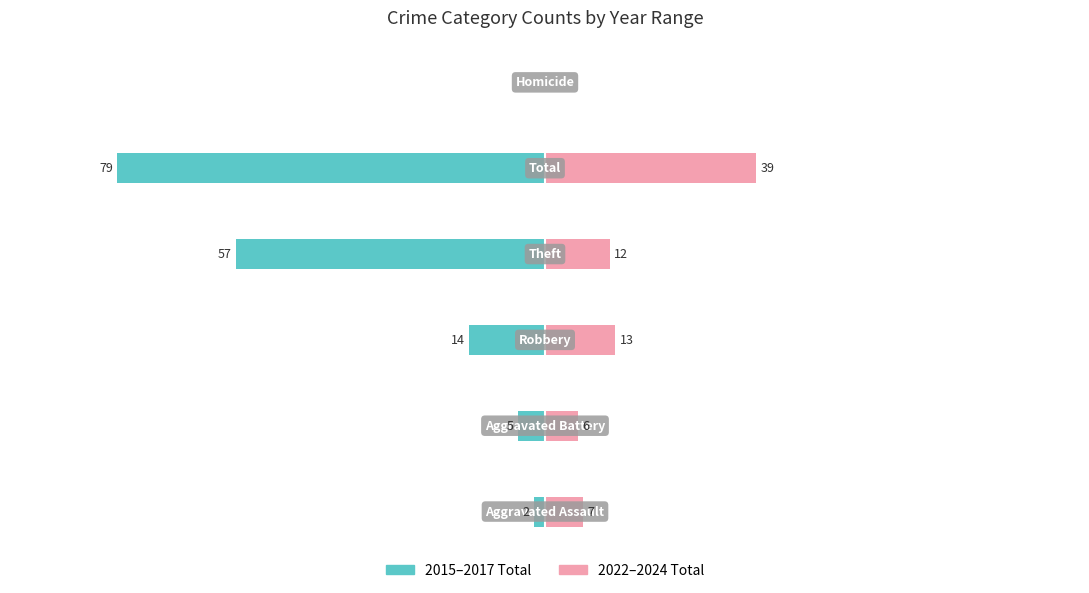

Reading left to right, list all the values displayed in this chart.

2015–2017 Total: 0=-2	1=-5	2=-14	3=-57	4=-79	5=0
2022–2024 Total: 0=7	1=6	2=13	3=12	4=39	5=0